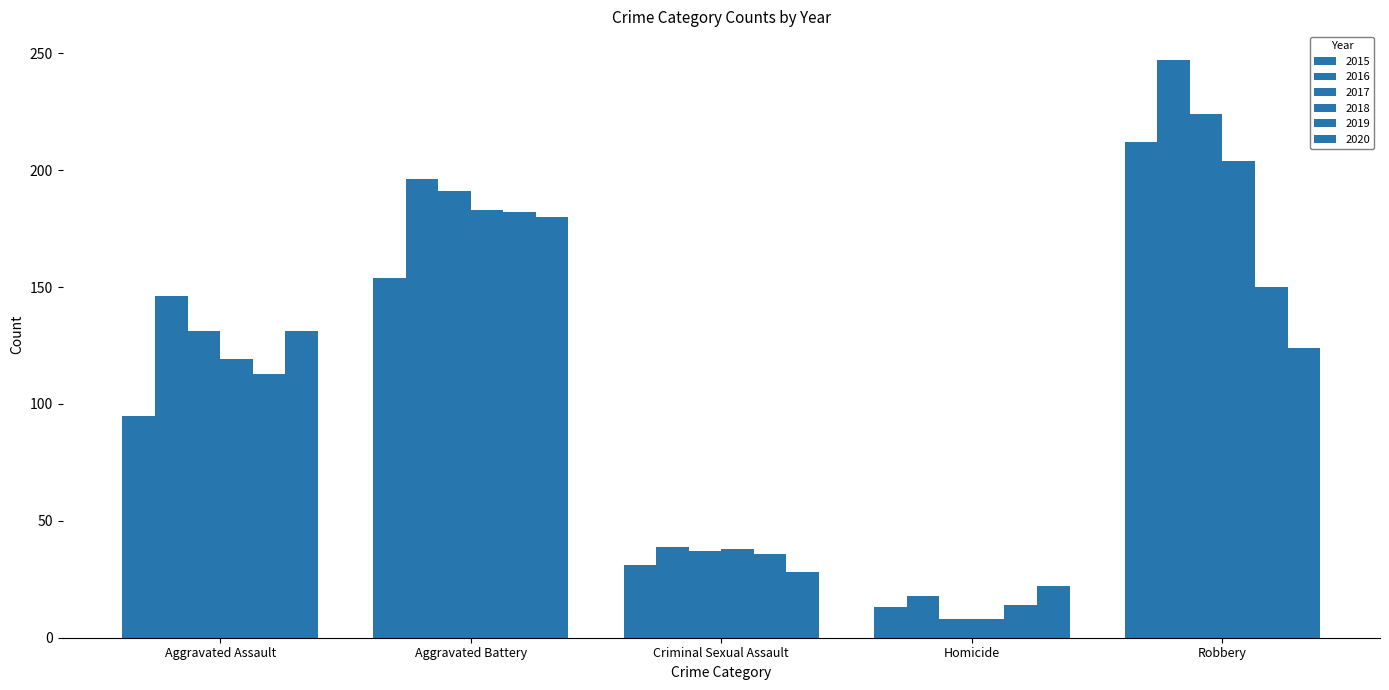

Rank the series by their maximum value, from lowest to highest.

2020, 2019, 2018, 2015, 2017, 2016